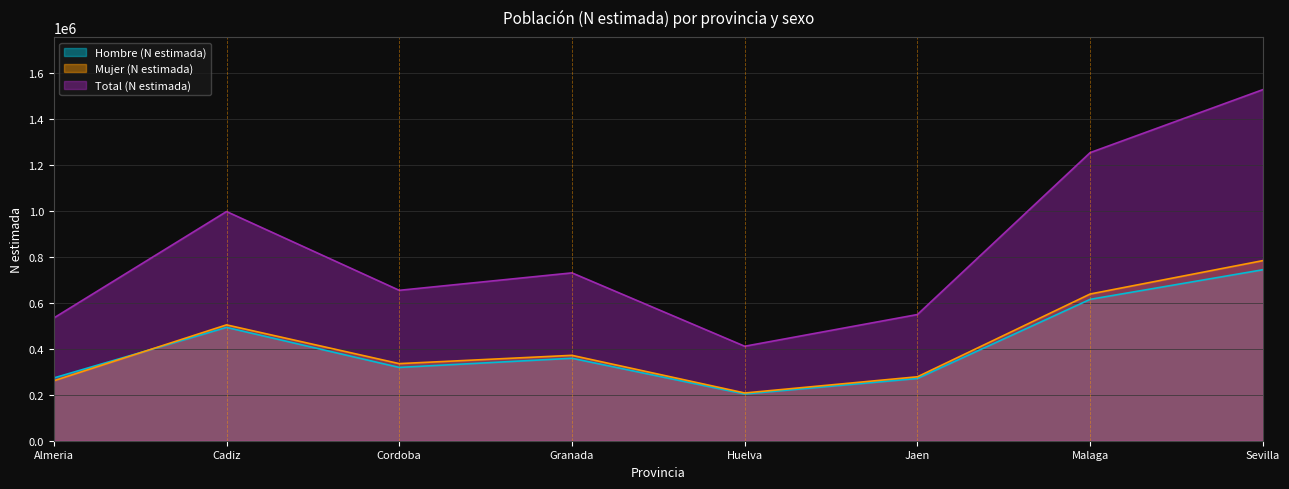

True or false: Hombre (N estimada) and Mujer (N estimada) intersect in this chart.

True